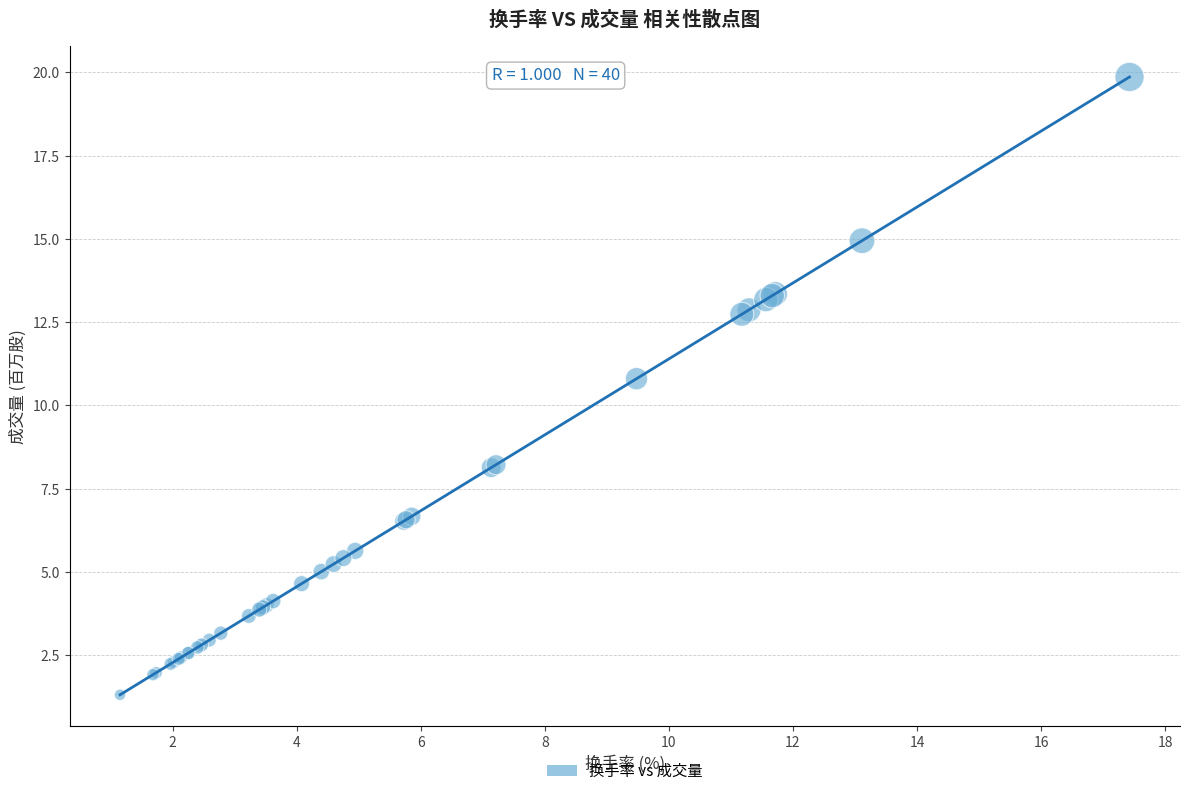

What Y value in the scatter plot is closest to 10?

10.8